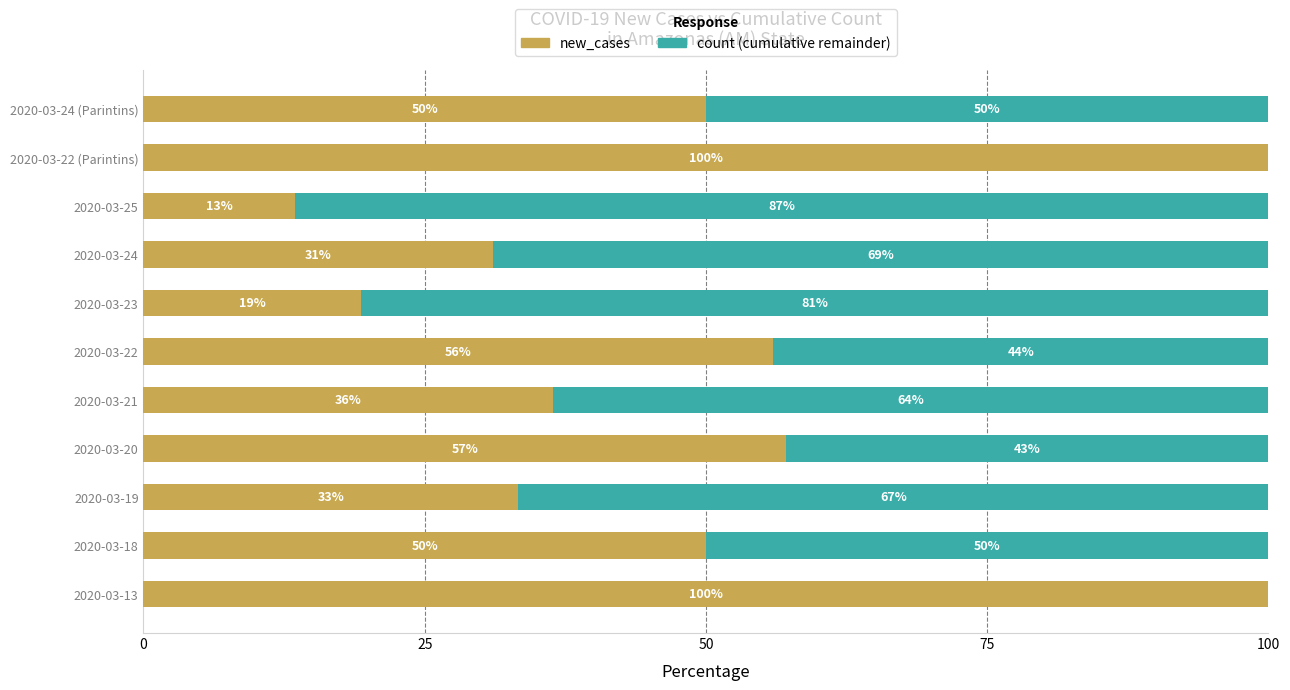

Is it true that new_cases equals 57.1 at 2020-03-20?

True